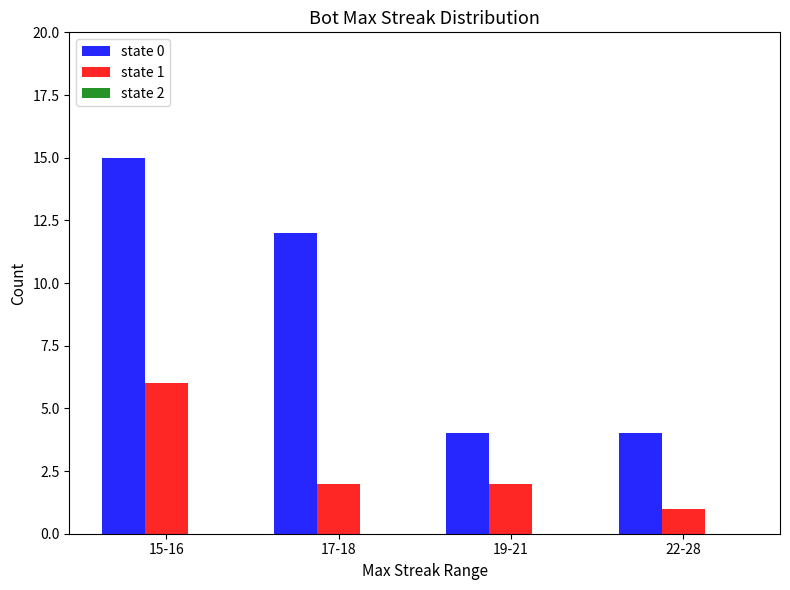

Between 15-16 and 22-28, which series saw the biggest shift?

state 0